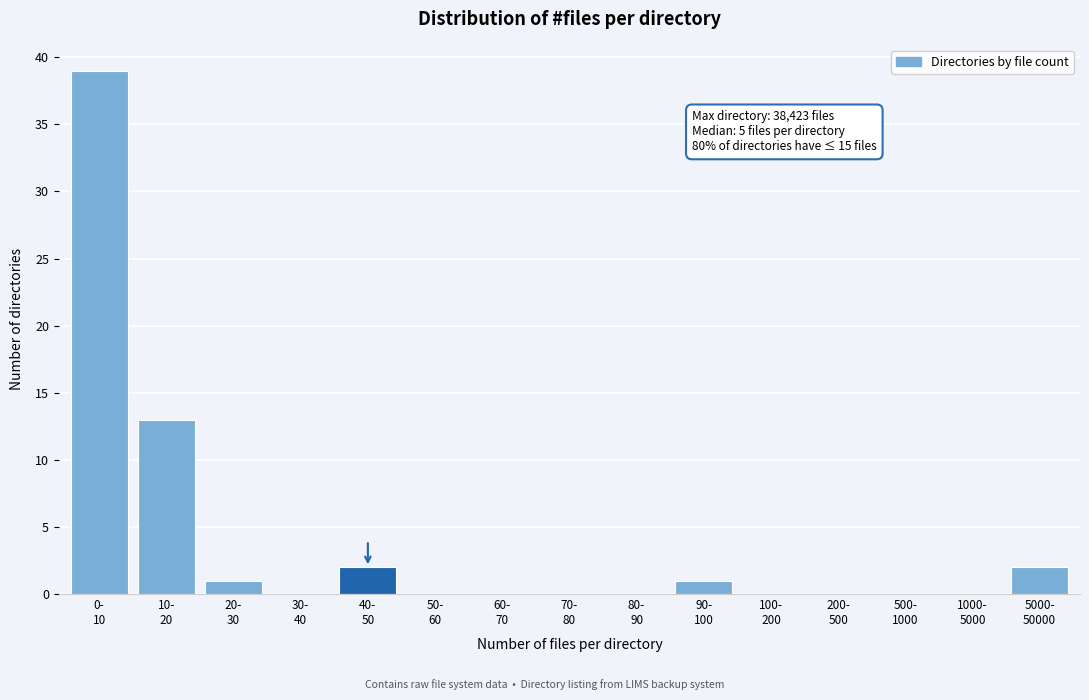

What is the maximum value shown in the chart?

39